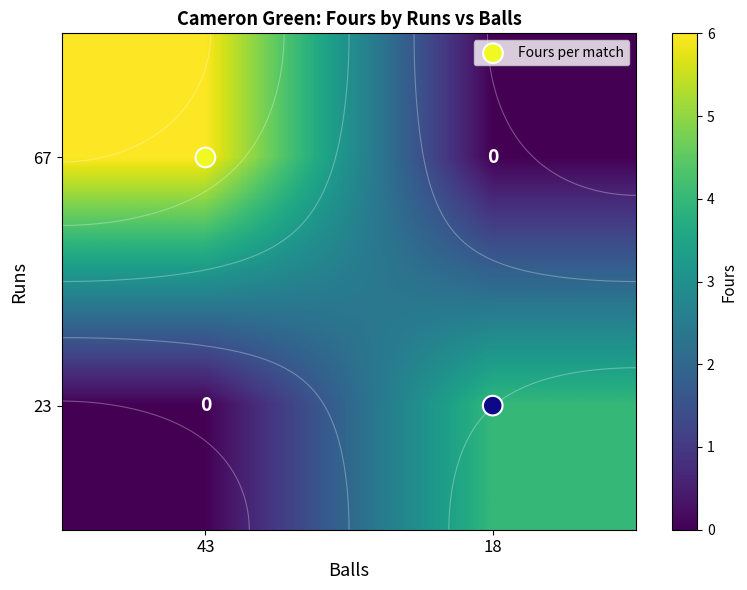

Is it true that 67 equals -3 at 18?

False